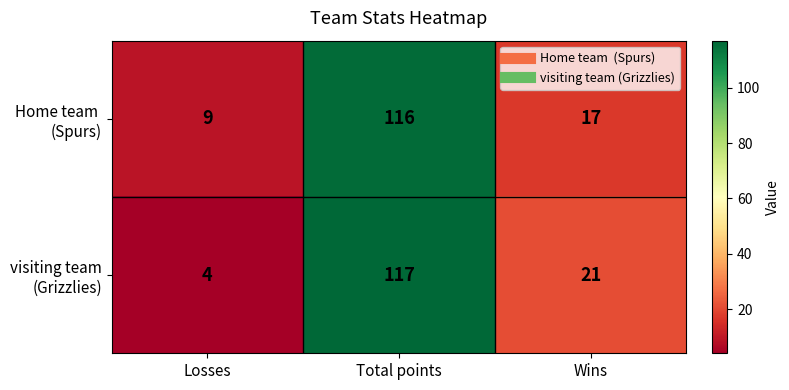

At which category is the sum across all series the highest?

Total points